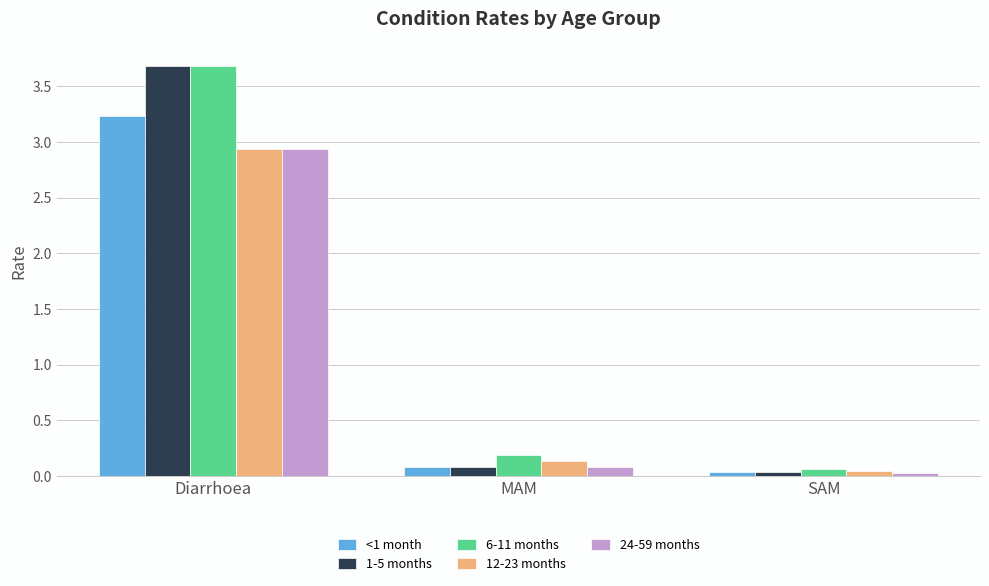

Which series has the largest range (max minus min)?

1-5 months